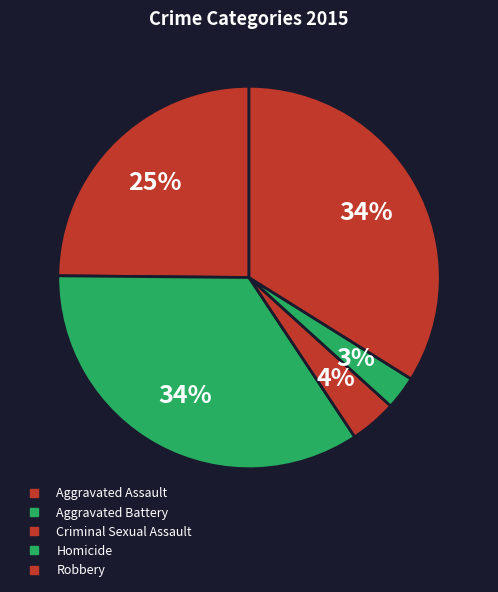

To the nearest percent, what portion does Aggravated Battery represent?

34%